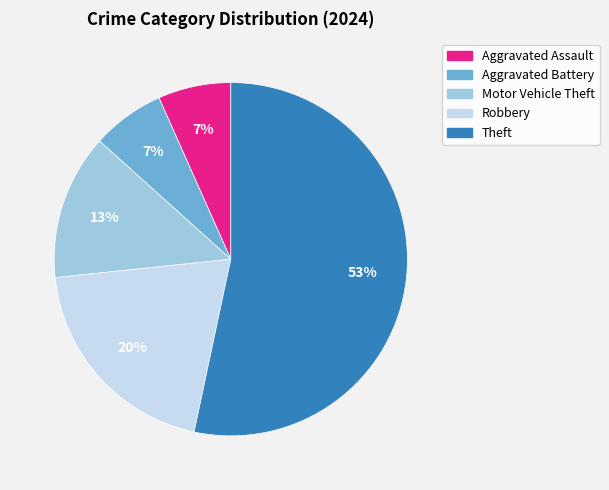

Does Theft account for over 50% of the chart?

Yes